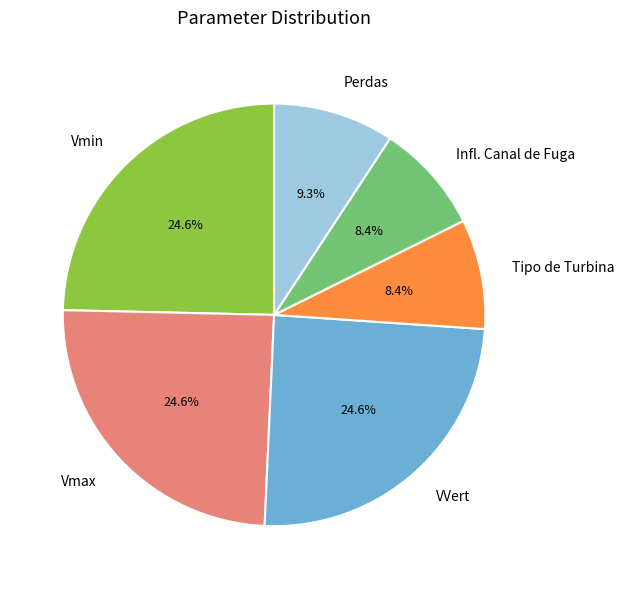

True or false: VVert accounts for 25% of the total.

True